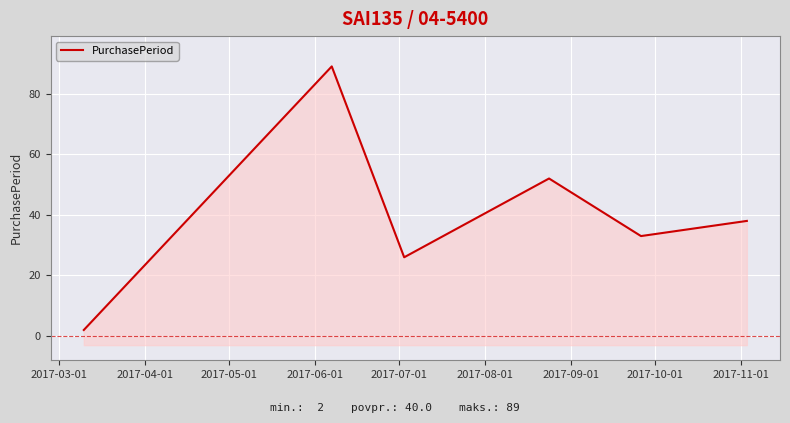

Is it true that the value at 2017-05-01 is 10?

False